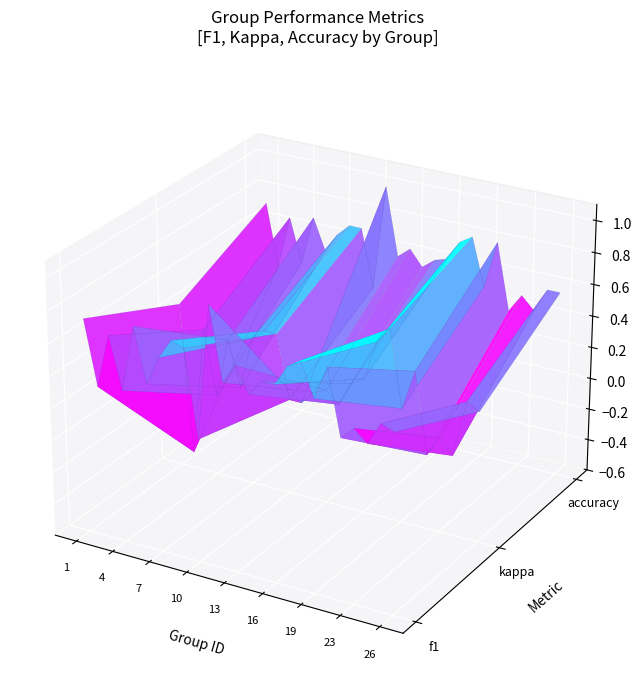

The chart shows a value of 0.8 at 6. True or false?

False